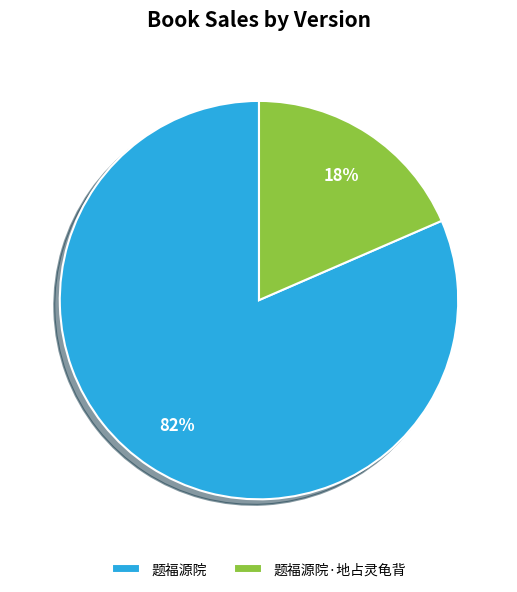

Is the sum of 题福源院·地占灵龟背 and 题福源院 greater than half?

Yes